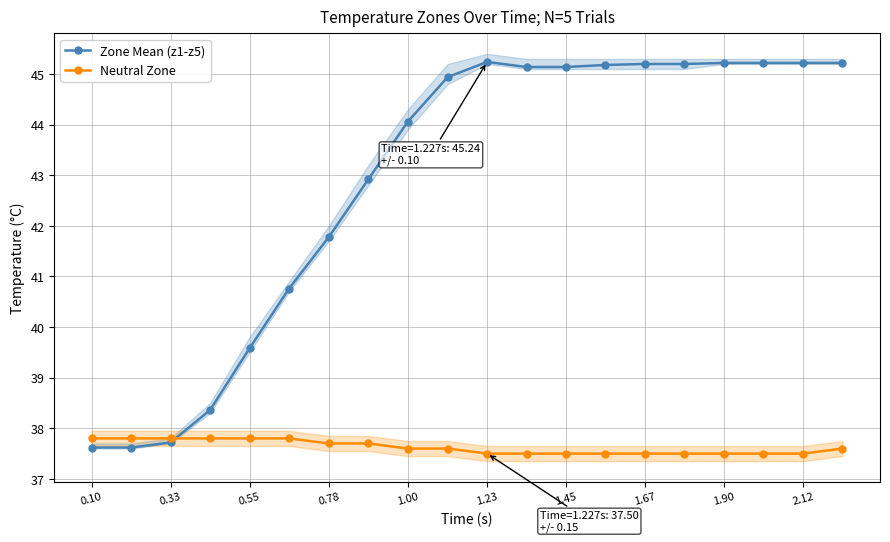

Rank the series by their maximum value, from highest to lowest.

Zone Mean (z1-z5), Neutral Zone